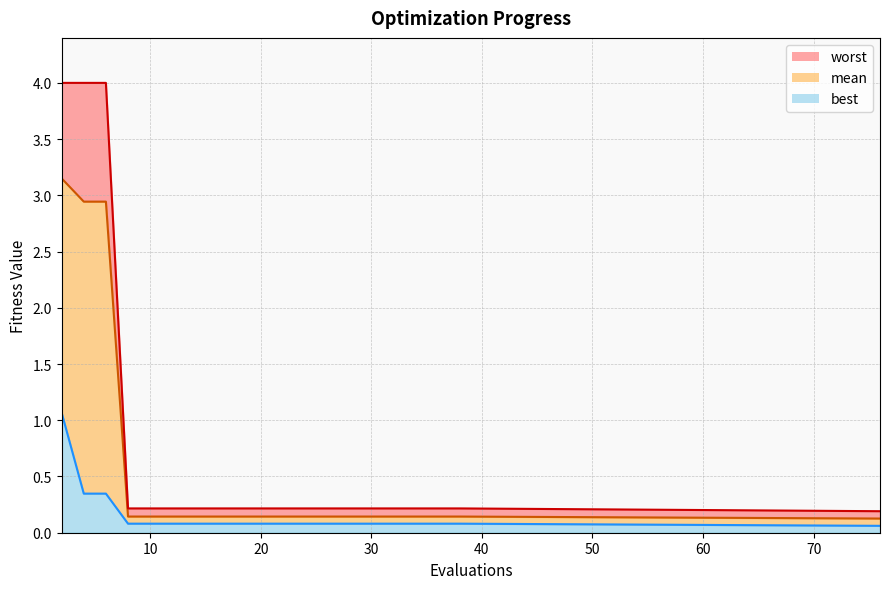

Rank the series by their average value, from highest to lowest.

worst, mean, best